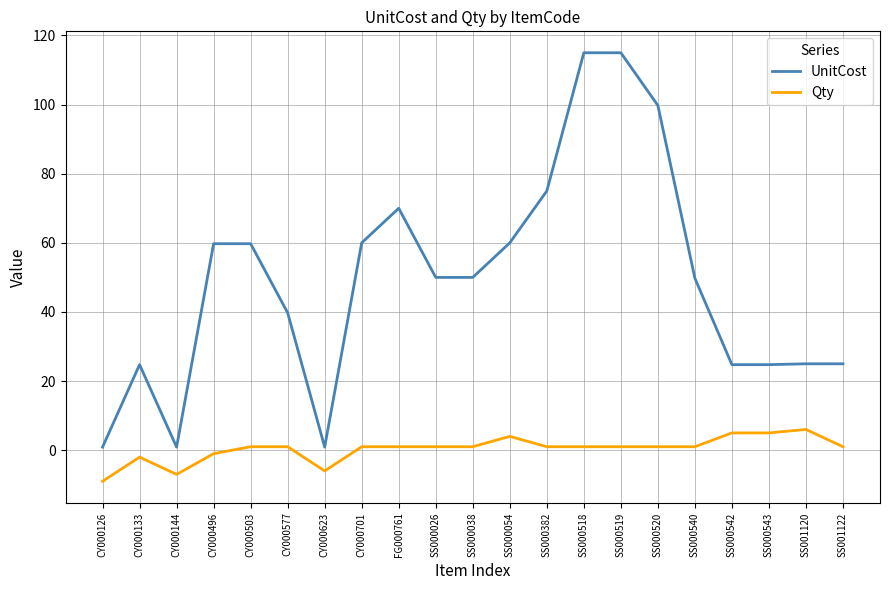

Is this an area chart (filled region under the line)?

No